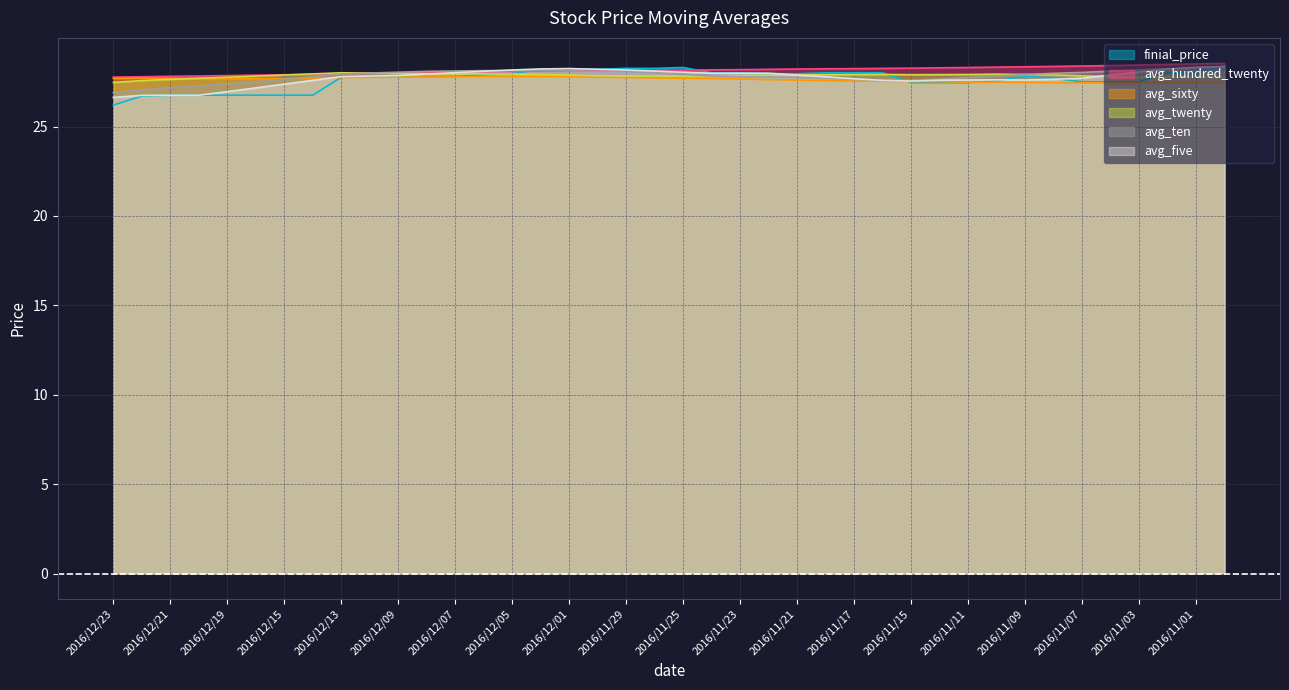

Between 2016/12/15 and 2016/11/16, which is larger?

2016/11/16